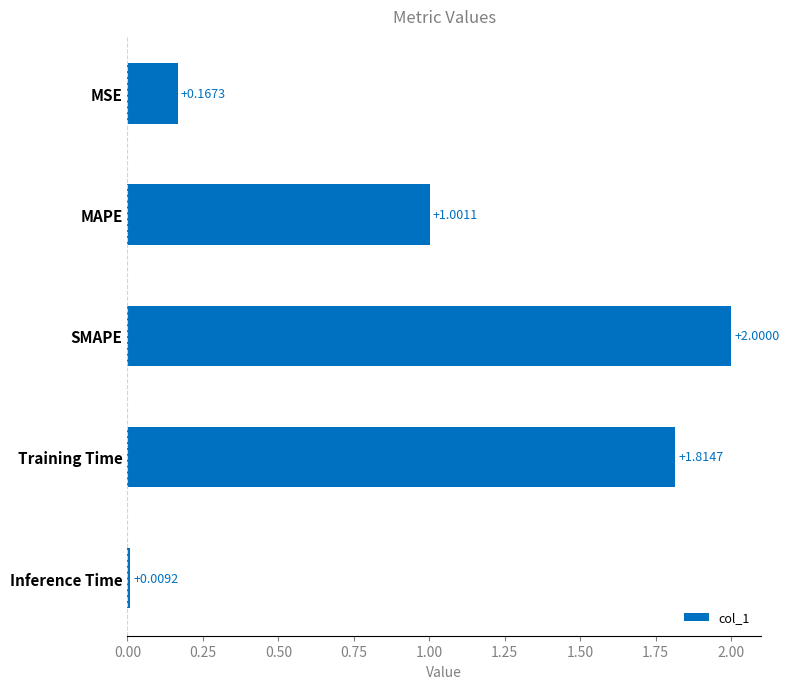

Does the chart contain any negative values?

No